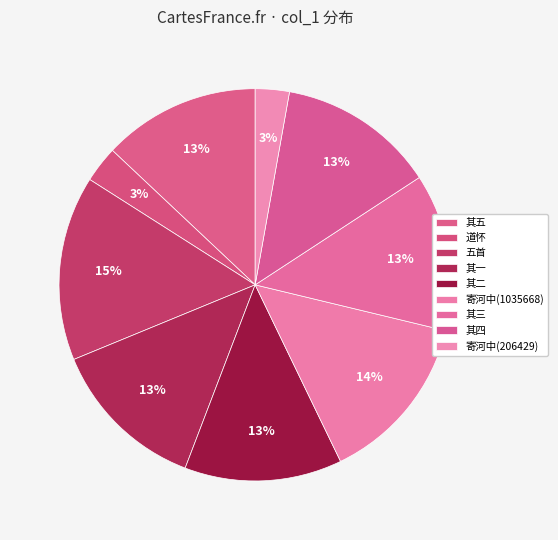

Does any single category account for the majority?

No